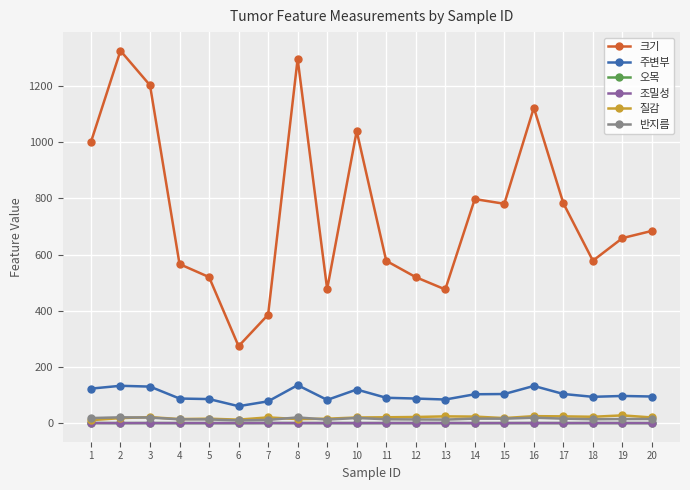

What is the sum of the 질감 values at 17 and 8?

38.3